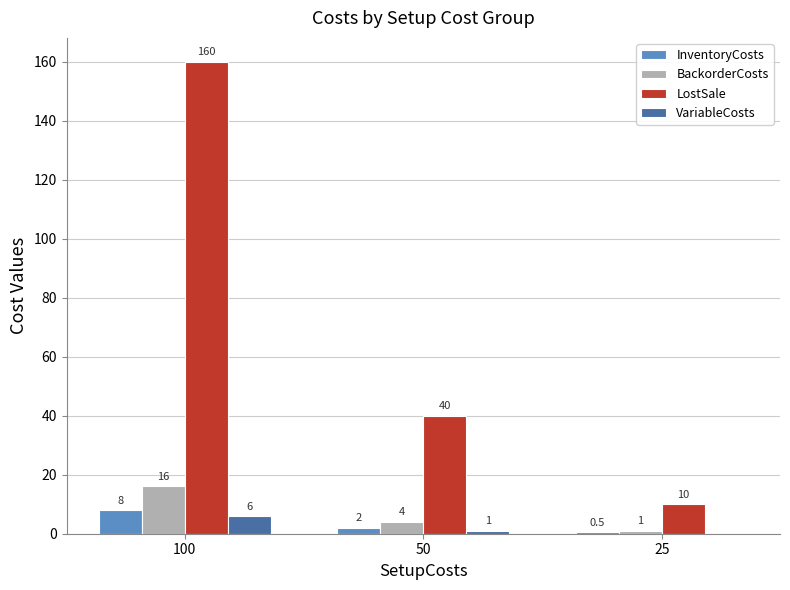

Reading right to left, list all the values displayed in this chart.

InventoryCosts: 25=0.5	50=2.0	100=8.0
BackorderCosts: 25=1.0	50=4.0	100=16.0
LostSale: 25=10.0	50=40.0	100=160.0
VariableCosts: 25=0.0	50=1.0	100=6.0